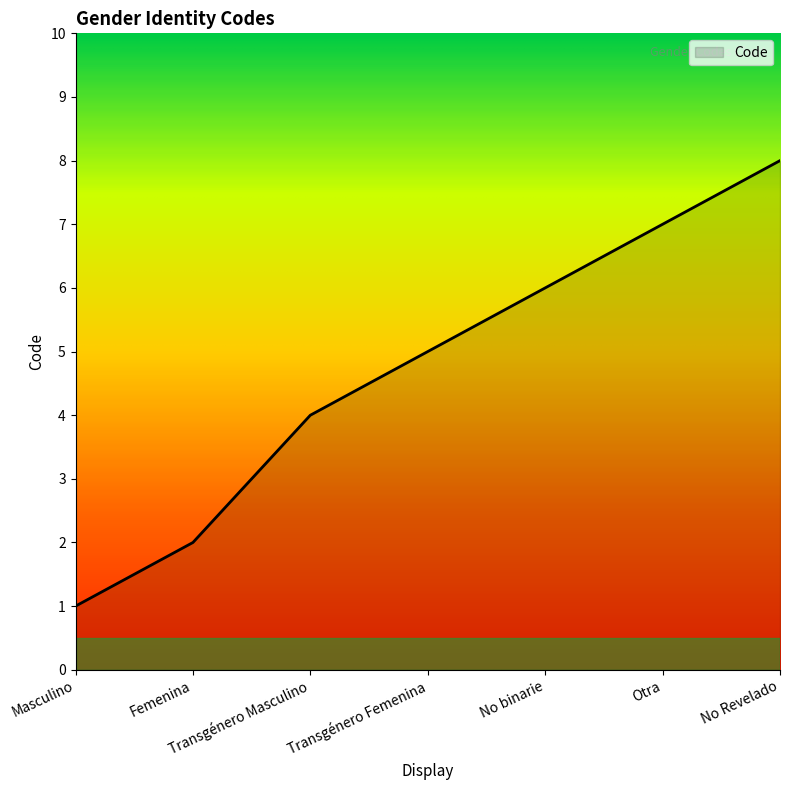

Does the chart display data point markers on the line(s)?

No